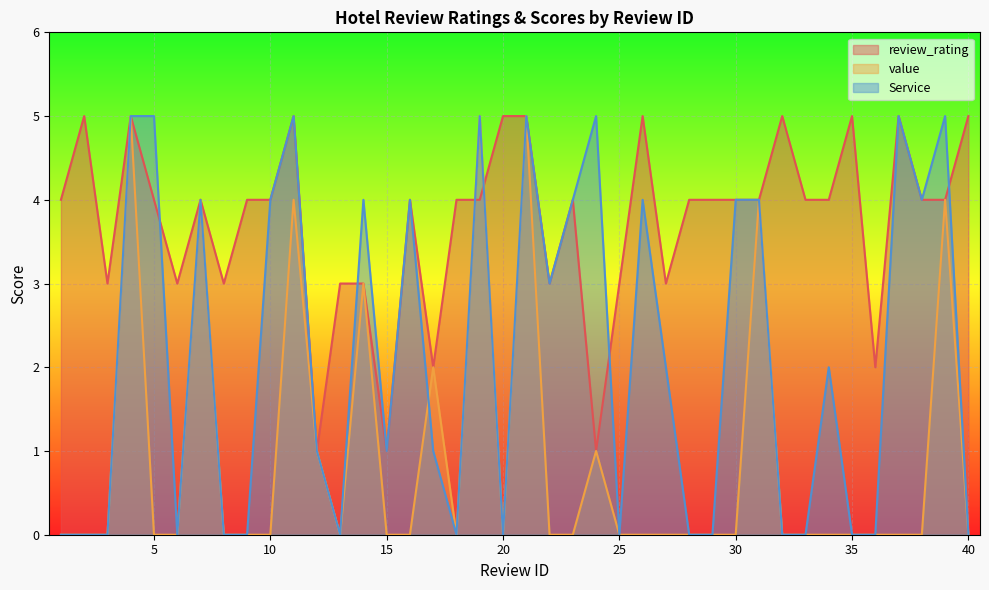

What is the spread (max minus min) of values at 40?

5